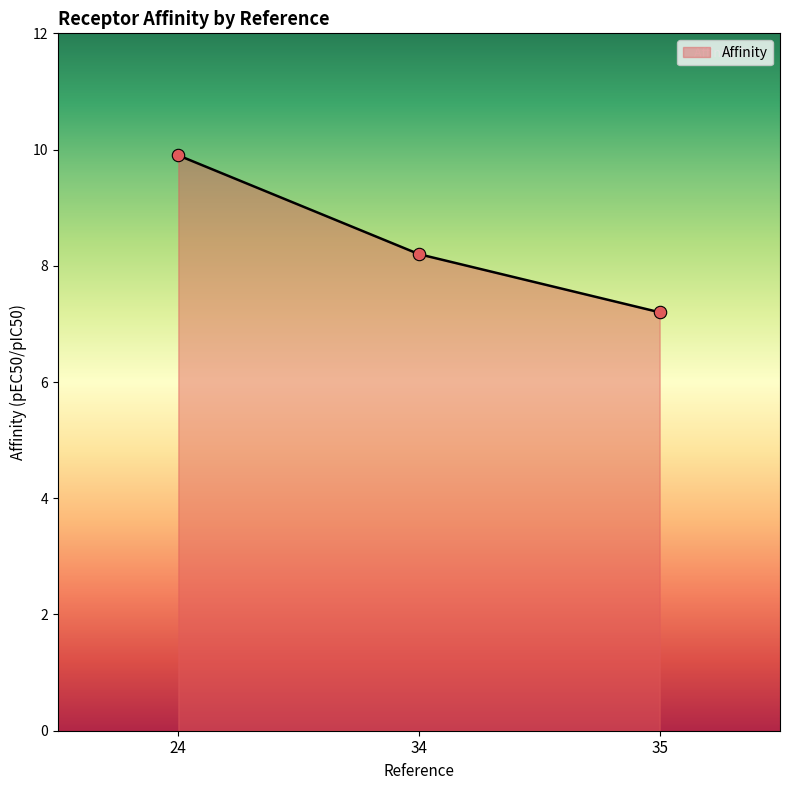

What is the change in value from 34 to 35?

-1.0